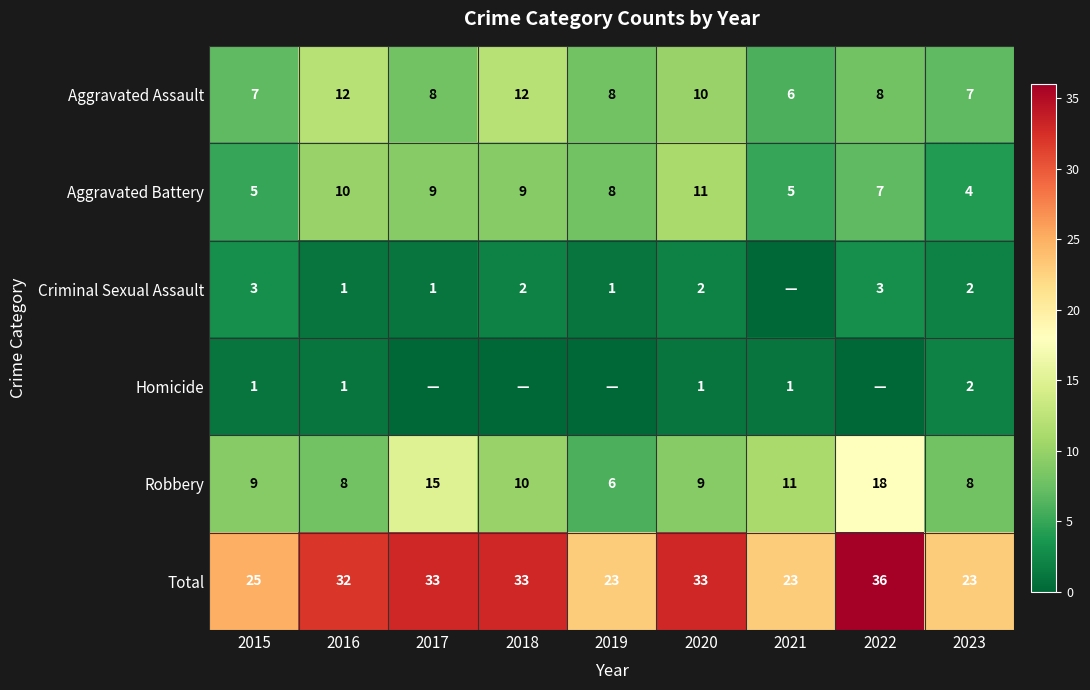

How many Aggravated Battery values are between 5 and 9?

6